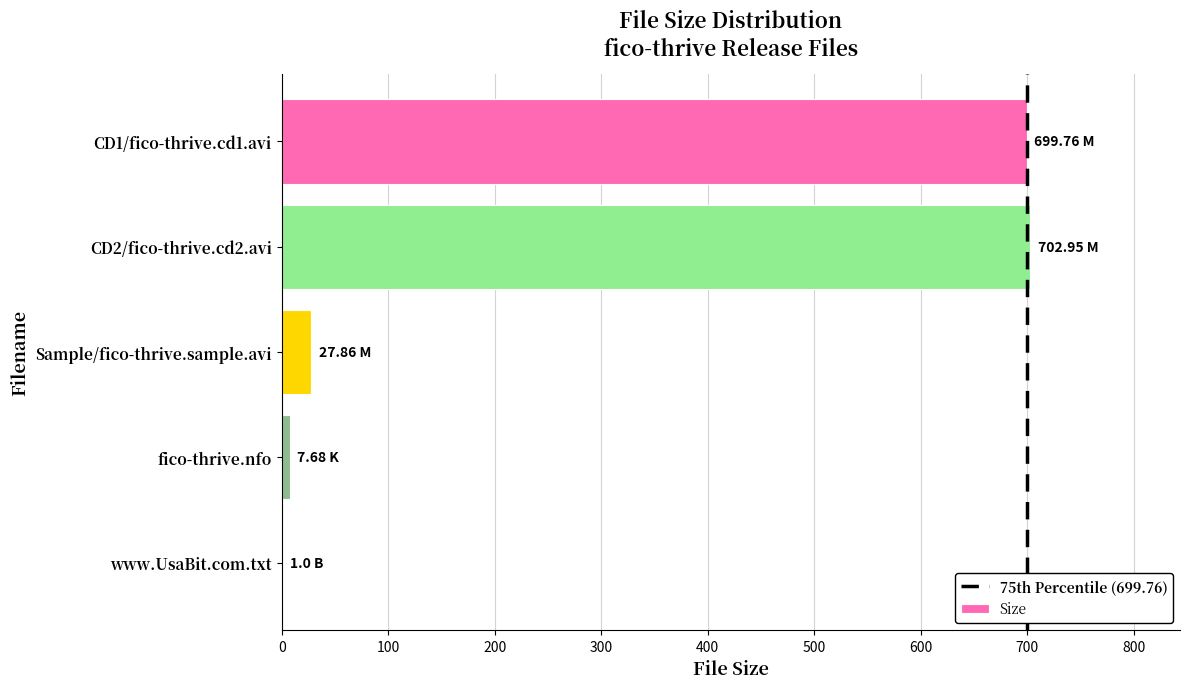

Are the bars horizontal?

Yes